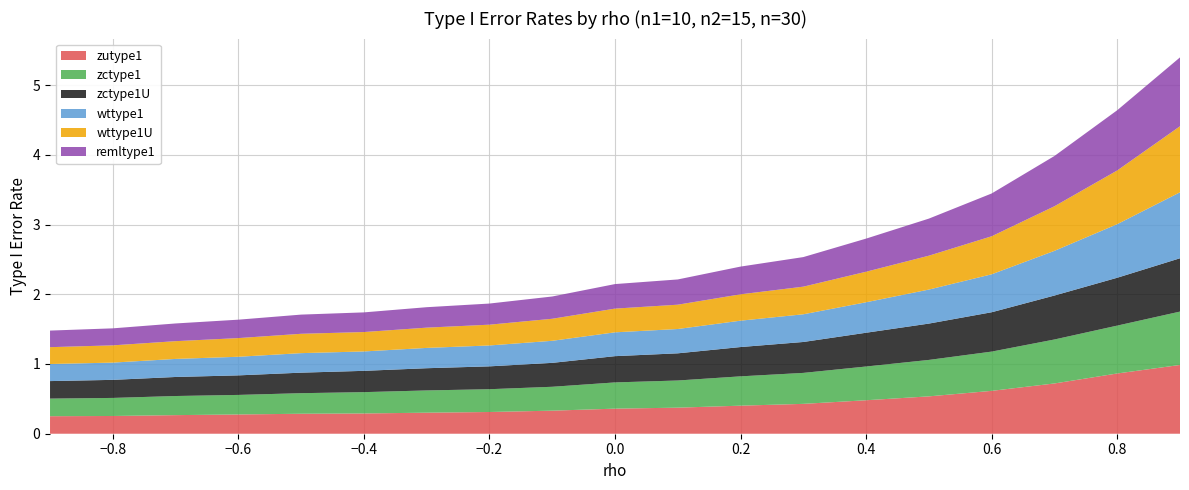

Reading left to right, list all the values displayed in this chart.

zutype1: 0.3	0.3	0.3	0.3	0.3	0.3	0.3	0.3	0.3	0.4	0.4	0.4	0.4	0.5	0.5	0.6	0.7	0.9	1.0
zctype1: 0.3	0.3	0.3	0.3	0.3	0.3	0.3	0.3	0.3	0.4	0.4	0.4	0.4	0.5	0.5	0.6	0.6	0.7	0.8
zctype1U: 0.3	0.3	0.3	0.3	0.3	0.3	0.3	0.3	0.3	0.4	0.4	0.4	0.4	0.5	0.5	0.6	0.6	0.7	0.8
wttype1: 0.2	0.2	0.3	0.3	0.3	0.3	0.3	0.3	0.3	0.3	0.3	0.4	0.4	0.4	0.5	0.5	0.6	0.8	0.9
wttype1U: 0.2	0.2	0.3	0.3	0.3	0.3	0.3	0.3	0.3	0.3	0.3	0.4	0.4	0.4	0.5	0.5	0.6	0.8	0.9
remltype1: 0.2	0.2	0.3	0.3	0.3	0.3	0.3	0.3	0.3	0.4	0.4	0.4	0.4	0.5	0.5	0.6	0.7	0.9	1.0